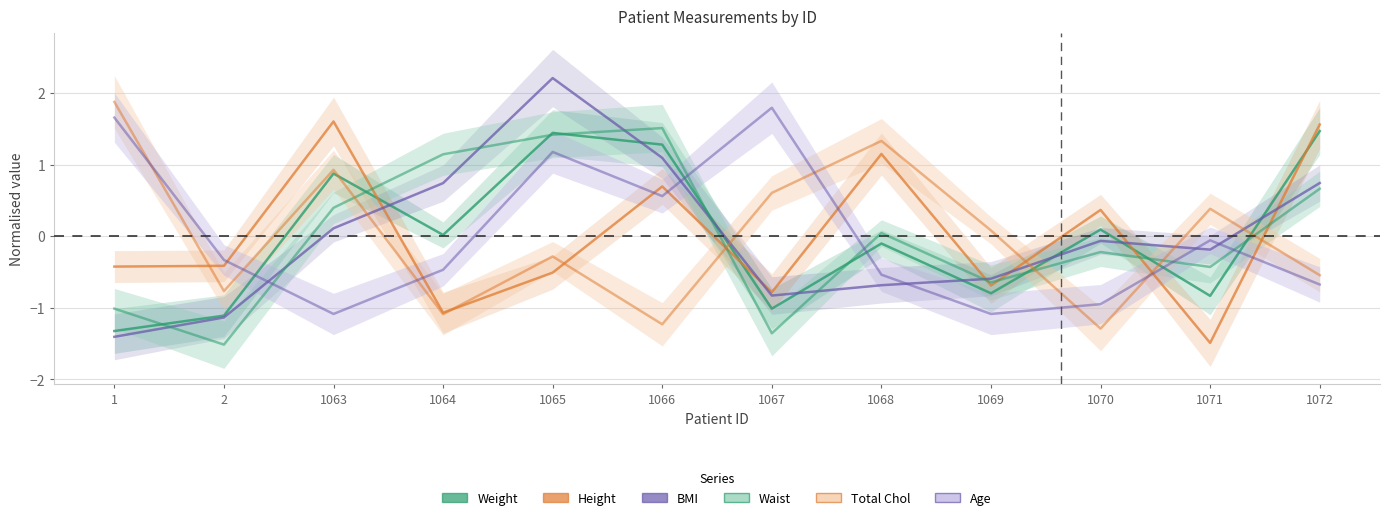

Reading right to left, extract all data points from this chart.

Weight: 1072=1.5	1071=-0.8	1070=0.1	1069=-0.8	1068=-0.1	1067=-1.0	1066=1.3	1065=1.4	1064=0.0	1063=0.9	2=-1.1	1=-1.3
Height: 1072=1.6	1071=-1.5	1070=0.4	1069=-0.7	1068=1.1	1067=-0.8	1066=0.7	1065=-0.5	1064=-1.1	1063=1.6	2=-0.4	1=-0.4
BMI: 1072=0.7	1071=-0.2	1070=-0.1	1069=-0.6	1068=-0.7	1067=-0.8	1066=1.1	1065=2.2	1064=0.7	1063=0.1	2=-1.1	1=-1.4
Waist: 1072=0.7	1071=-0.4	1070=-0.2	1069=-0.6	1068=0.0	1067=-1.4	1066=1.5	1065=1.4	1064=1.1	1063=0.4	2=-1.5	1=-1.0
Total Chol: 1072=-0.5	1071=0.4	1070=-1.3	1069=0.1	1068=1.3	1067=0.6	1066=-1.2	1065=-0.3	1064=-1.1	1063=0.9	2=-0.8	1=1.9
Age: 1072=-0.7	1071=-0.1	1070=-0.9	1069=-1.1	1068=-0.5	1067=1.8	1066=0.6	1065=1.2	1064=-0.5	1063=-1.1	2=-0.3	1=1.7